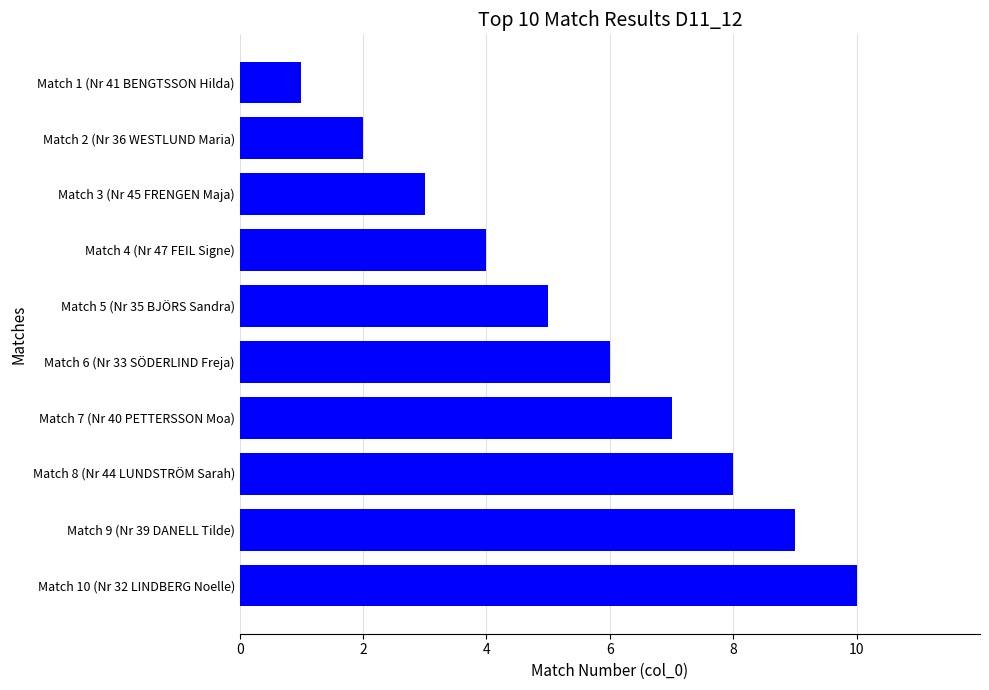

How many distinct data groups are displayed?

1